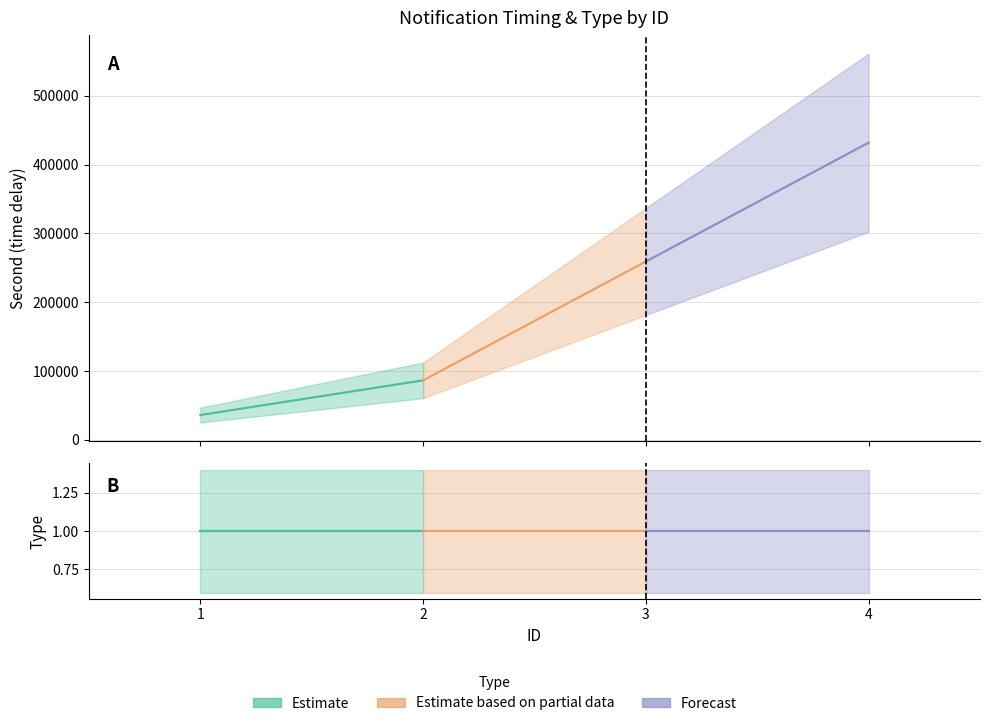

How many lines are shown in the chart?

2